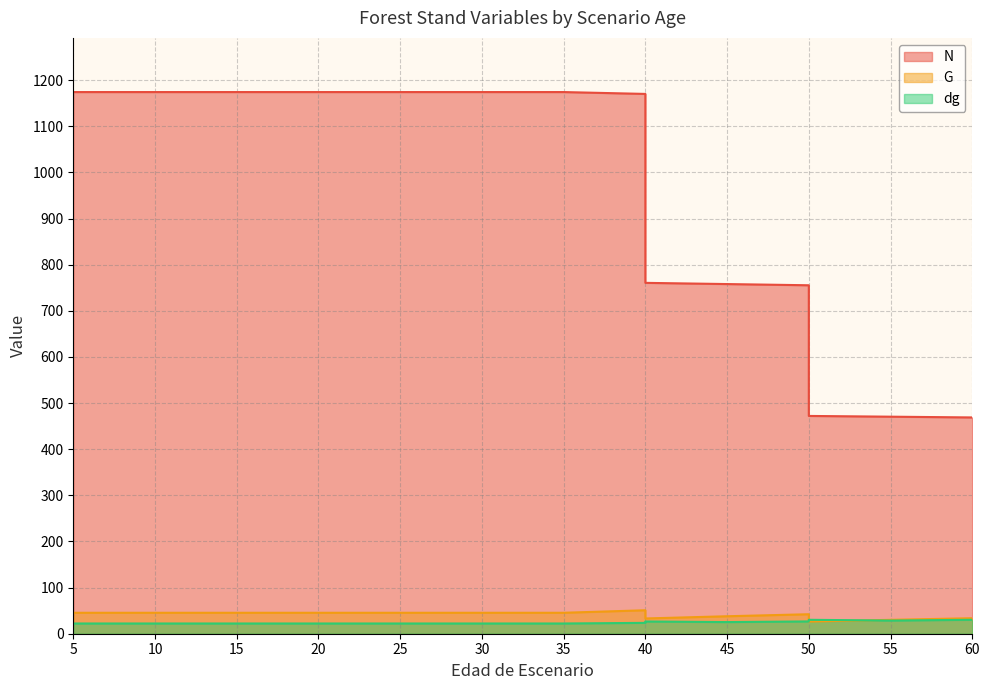

Reading left to right, list all the values displayed in this chart.

N: 1174.2	1174.2	1174.2	1174.2	1174.2	1174.2	1174.2	1174.2	1174.2	1174.2	1170.2	760.6	758.0	755.4	472.1	470.5	468.9
G: 45.4	45.4	45.4	45.4	45.4	45.4	45.4	45.4	45.4	45.4	50.9	33.1	37.9	42.2	26.4	30.1	33.6
dg: 22.2	22.2	22.2	22.2	22.2	22.2	22.2	22.2	22.2	22.2	23.5	26.5	25.2	26.7	30.2	28.6	30.2